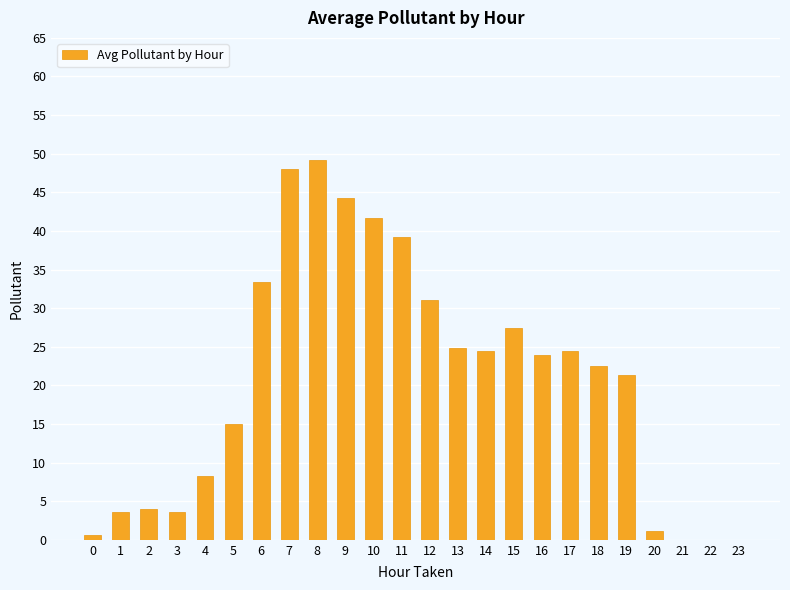

At which label does the data first exceed 23?

6